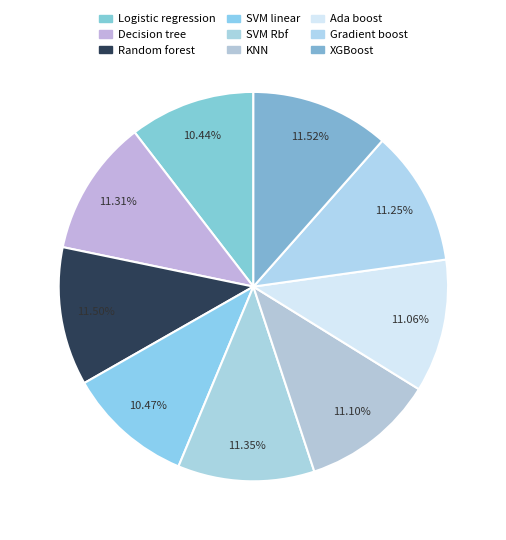

How many segments does this pie chart have?

9